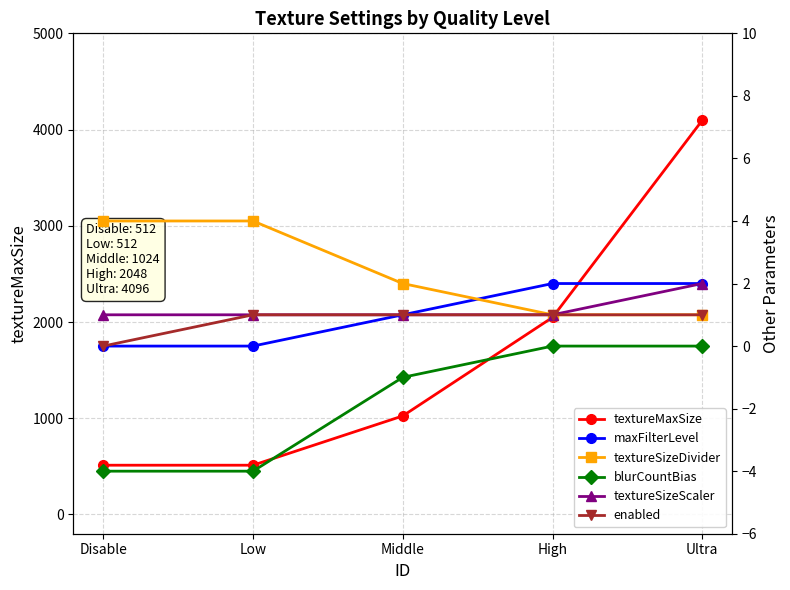

At which label does blurCountBias first exceed -1?

High